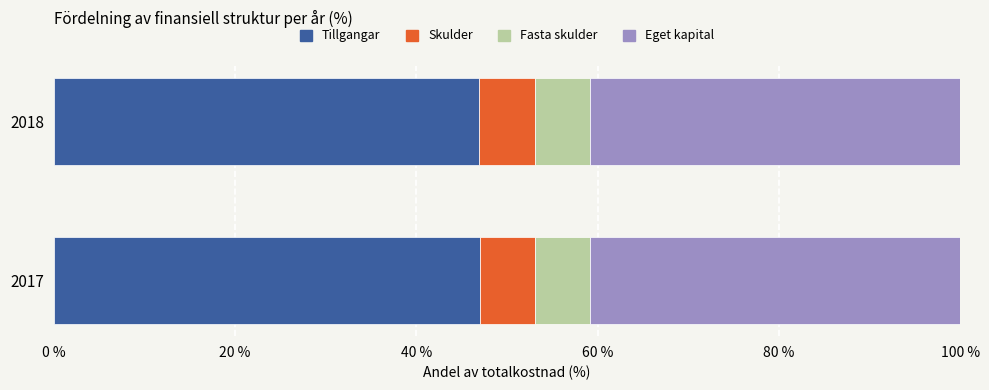

What is the total value across all series at 2018?

100.0